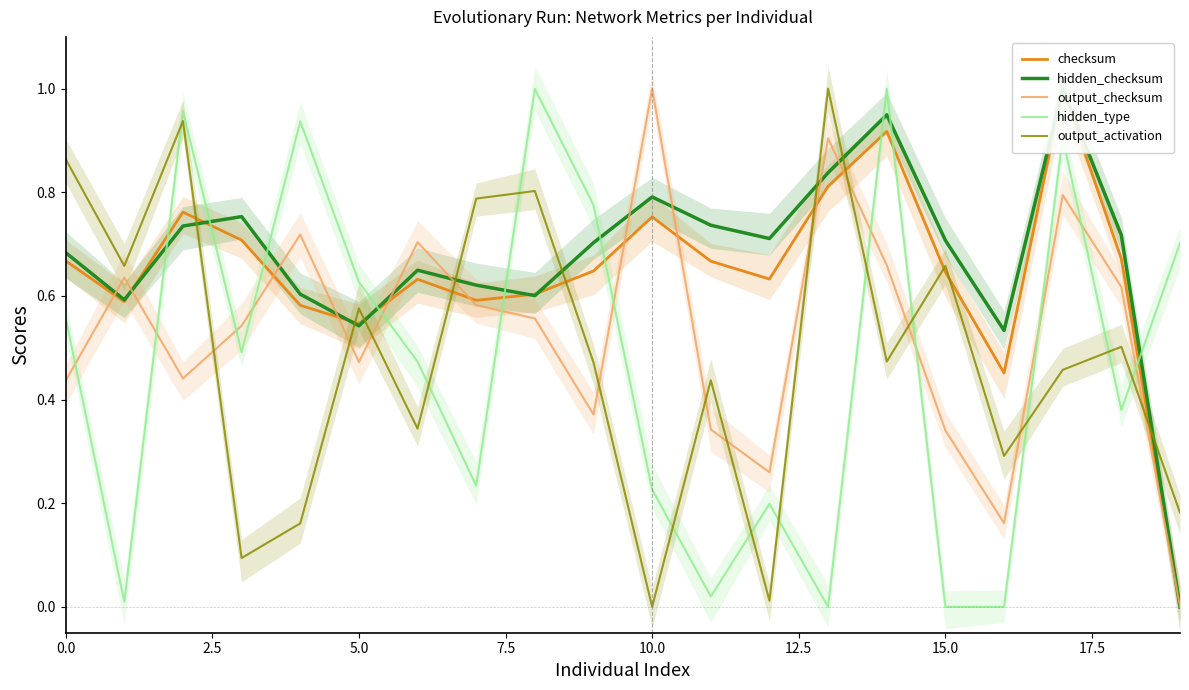

How many data points does each series have?

20